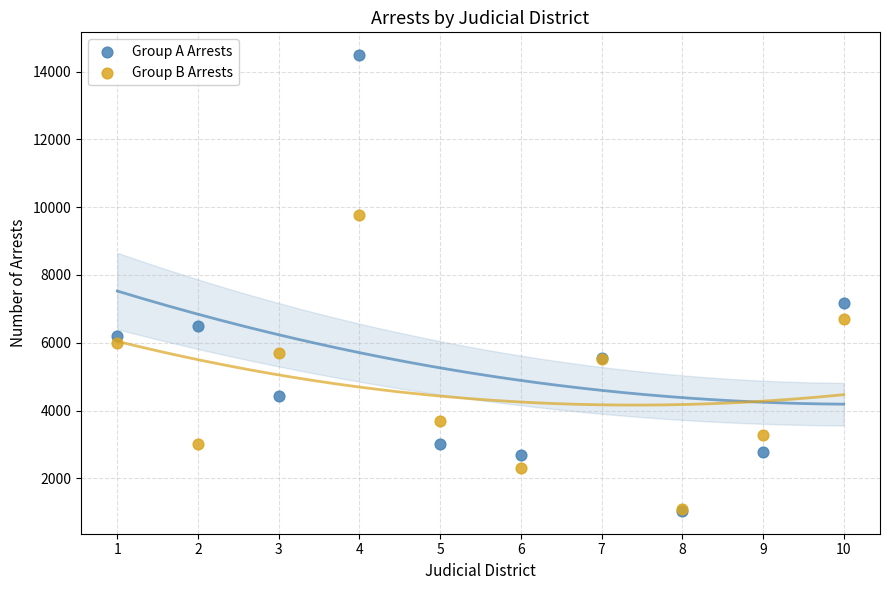

In the Group A Arrests series, what Y value is closest to 7763?

7176